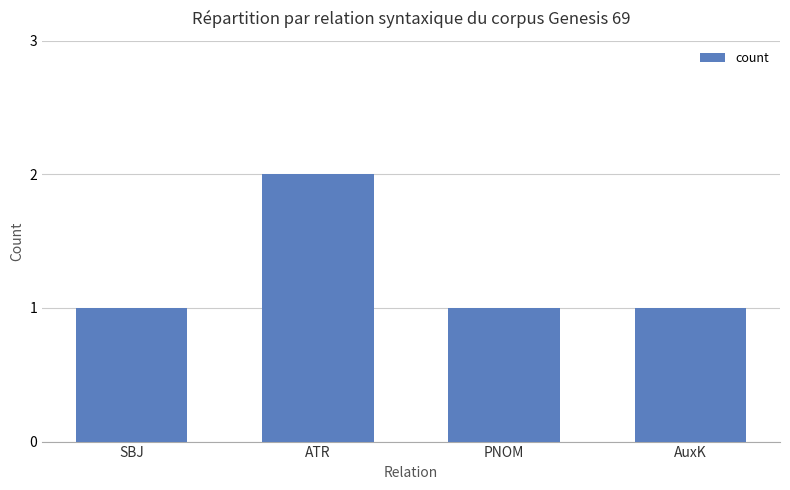

What is the label of the 2nd bar from the left?

ATR